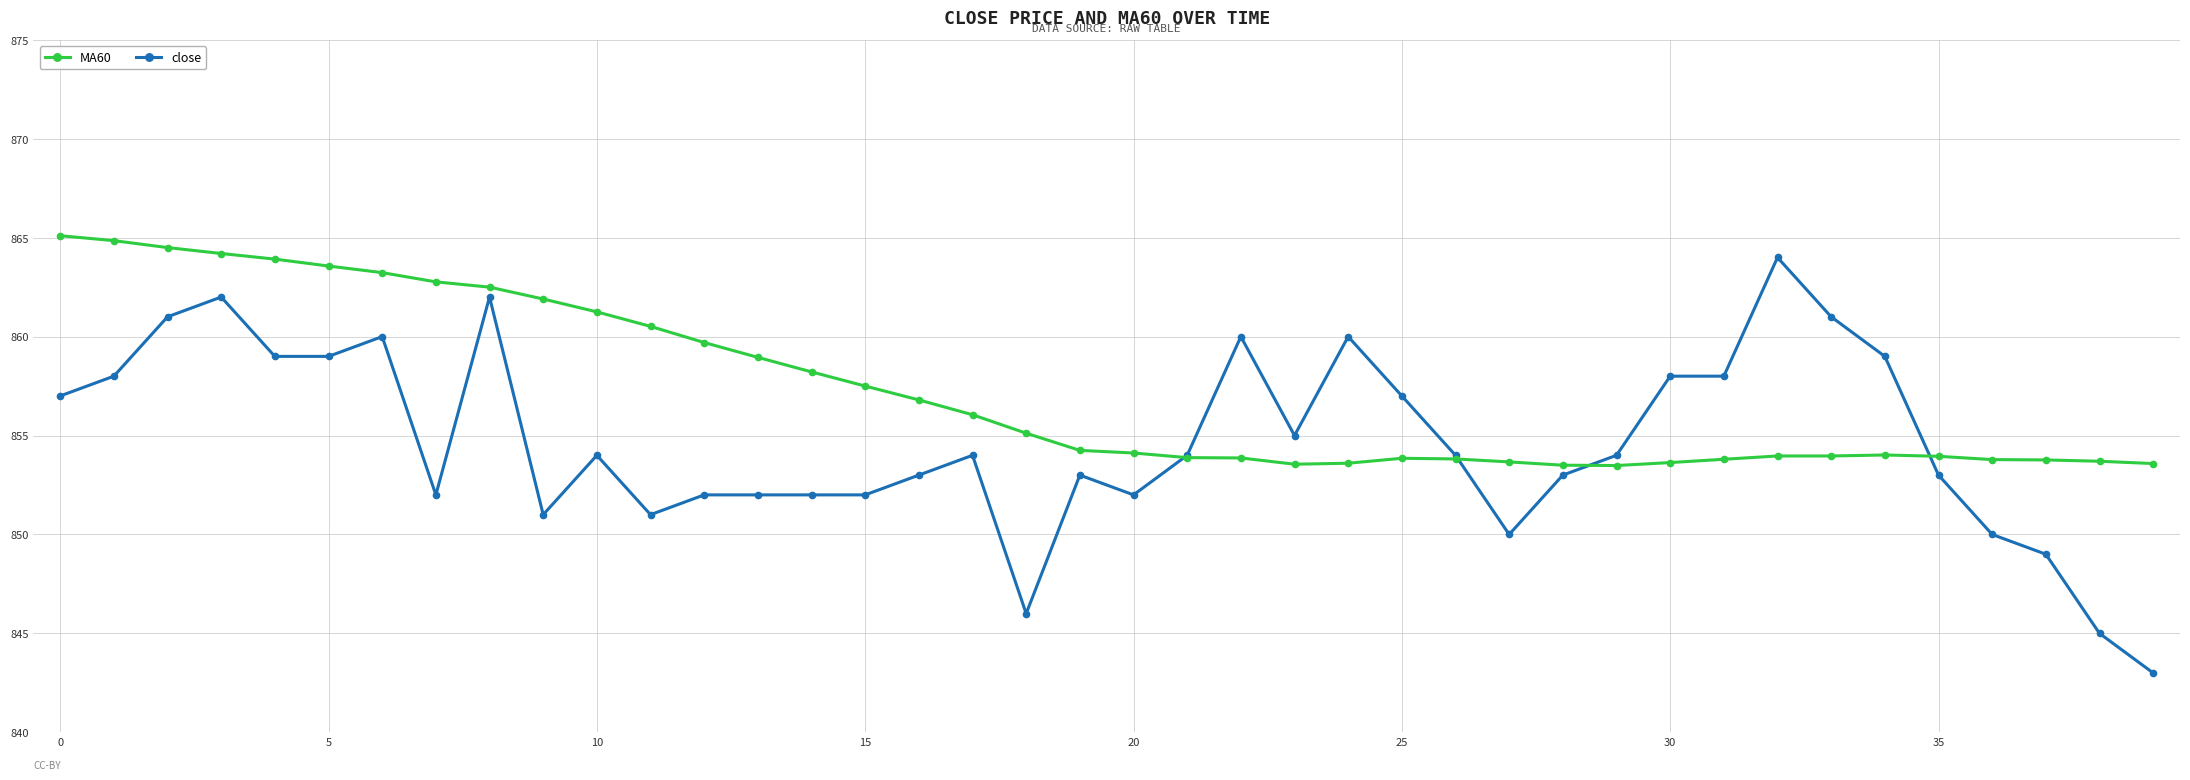

Which series has the largest range (max minus min)?

close